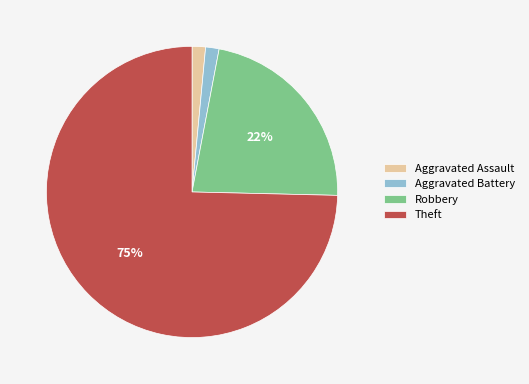

Combined, do Theft and Aggravated Assault account for over 50%?

Yes